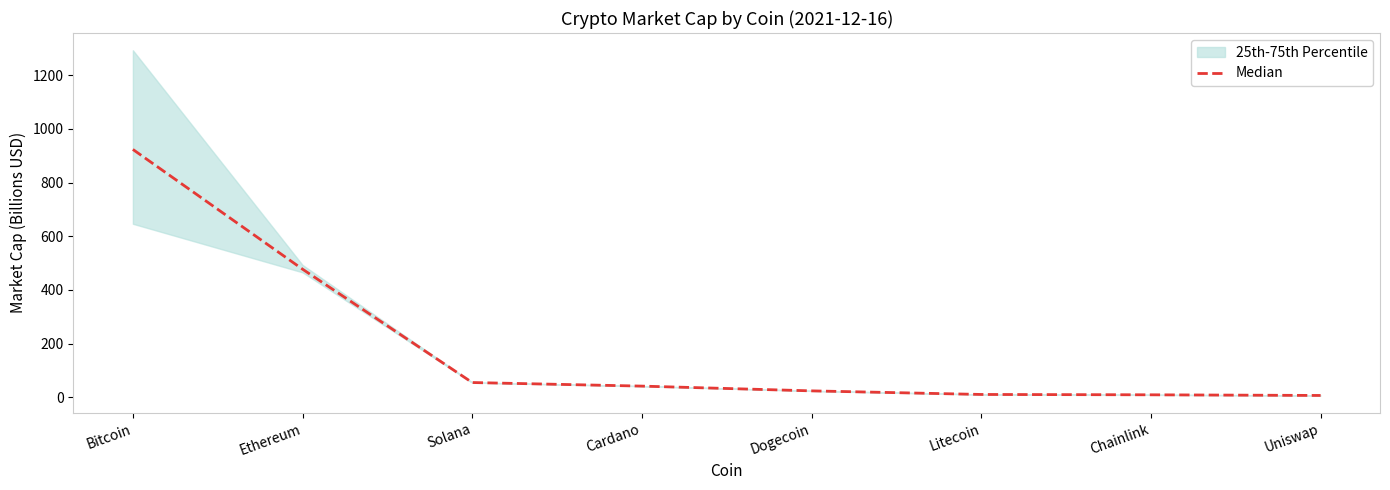

Which has a higher value, Bitcoin or Litecoin?

Bitcoin